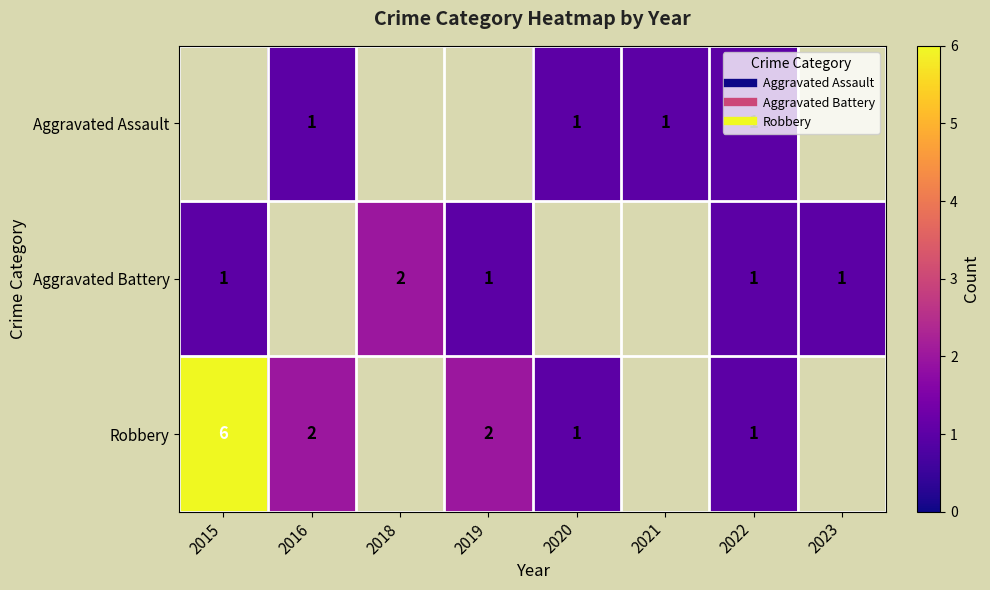

What is the smallest value displayed?

1.0